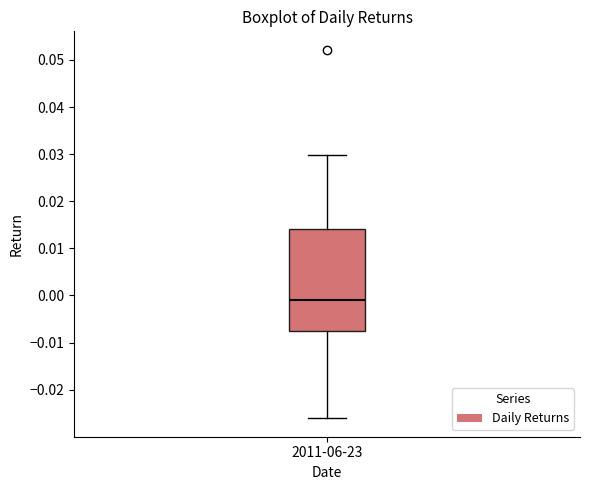

Read this box plot against the y-axis: the position of the median line, the range covered by the box, and the ends of both whiskers. The values are not printed on the chart, so give them approximately, as read against the axis.

median -0.001, box -0.008 to 0.014, whiskers -0.026 to 0.030